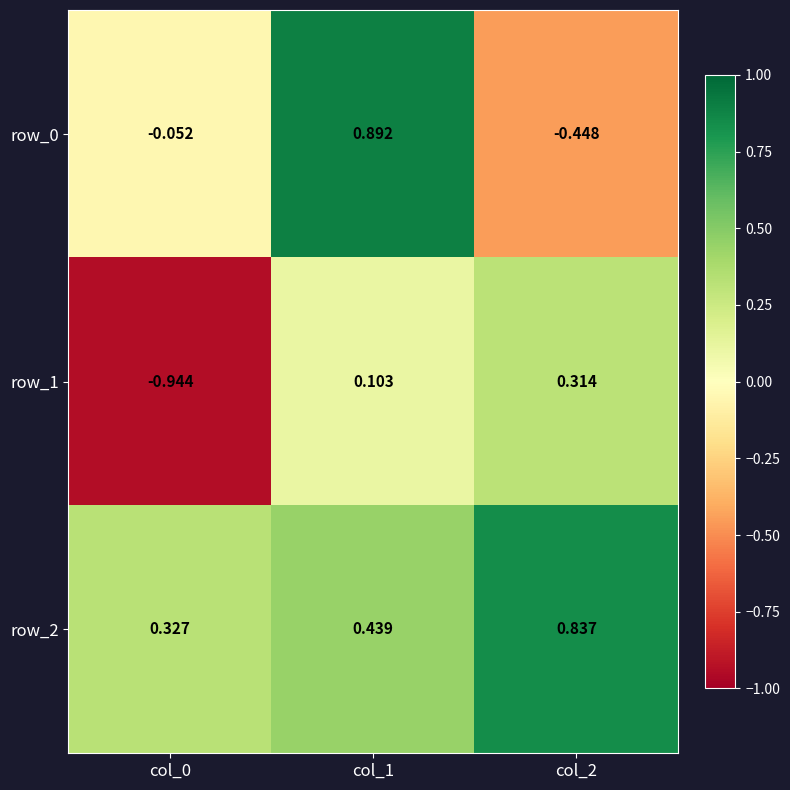

What is the total value across all series at col_1?

1.4